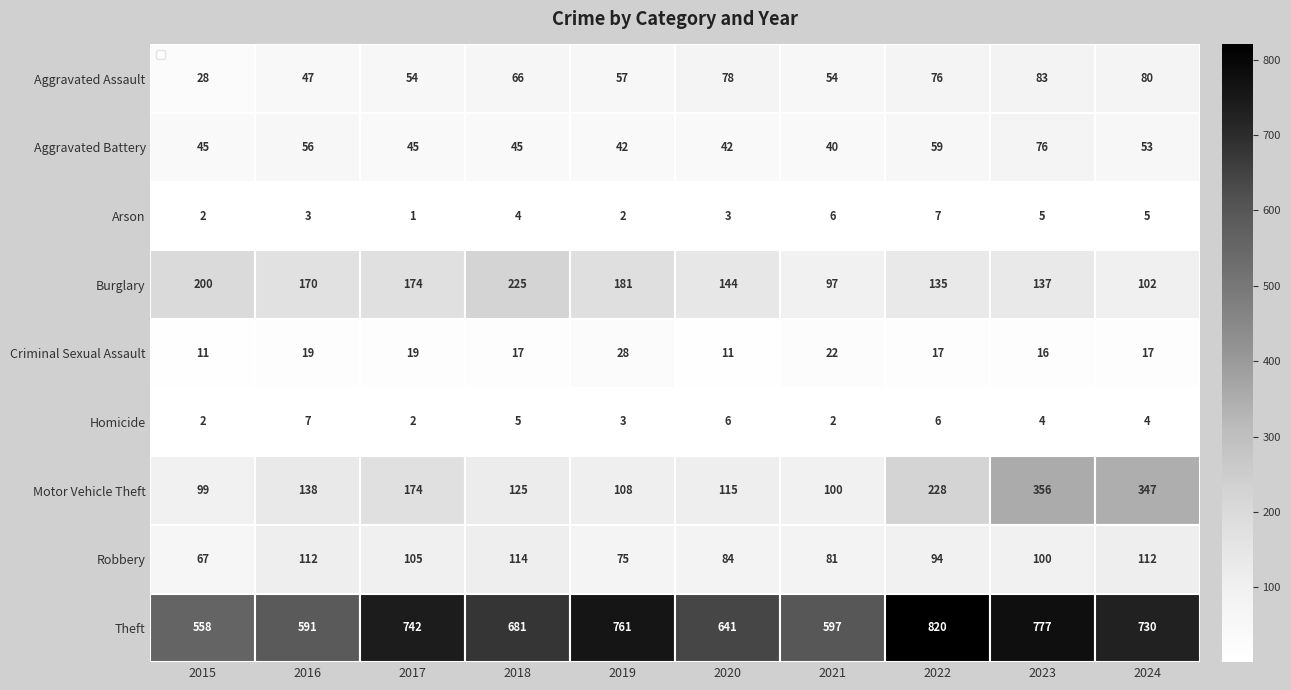

What is the spread (max minus min) of values at 2024?

726